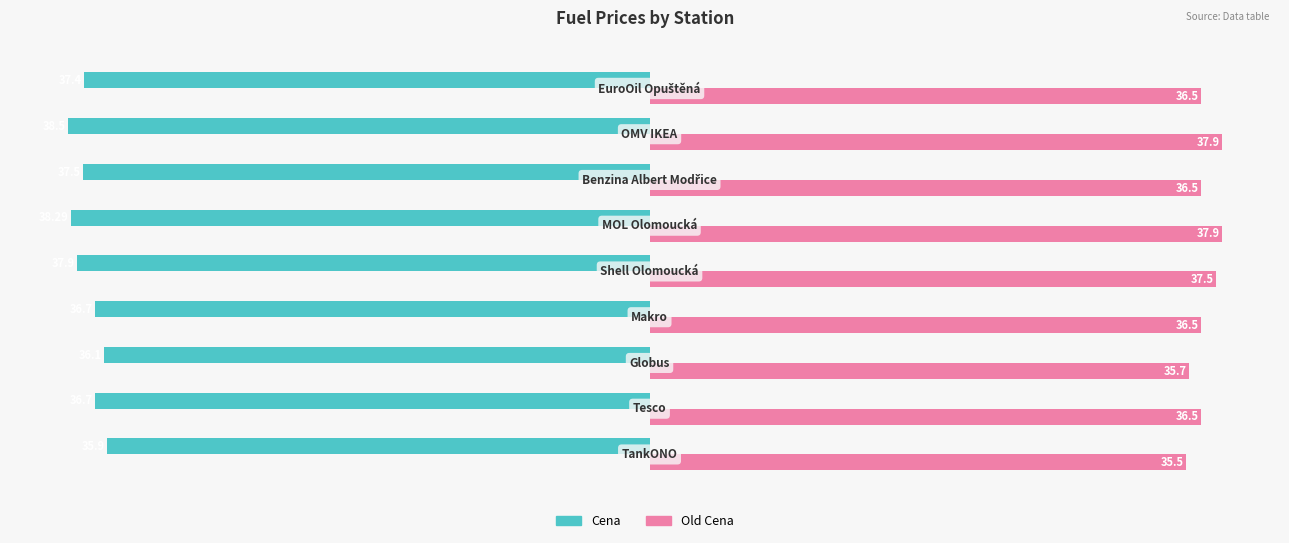

What are all the series names shown in the legend?

Cena, Old Cena